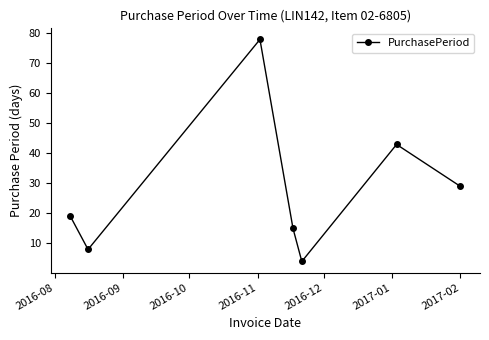

What is the difference between the maximum and second lowest values?

70